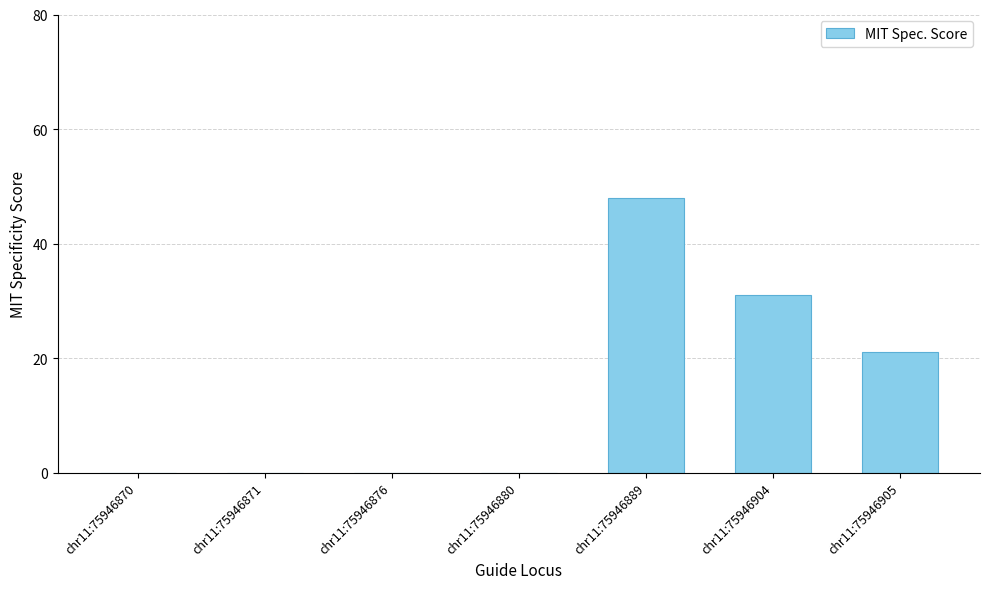

What is the maximum value shown in the chart?

48